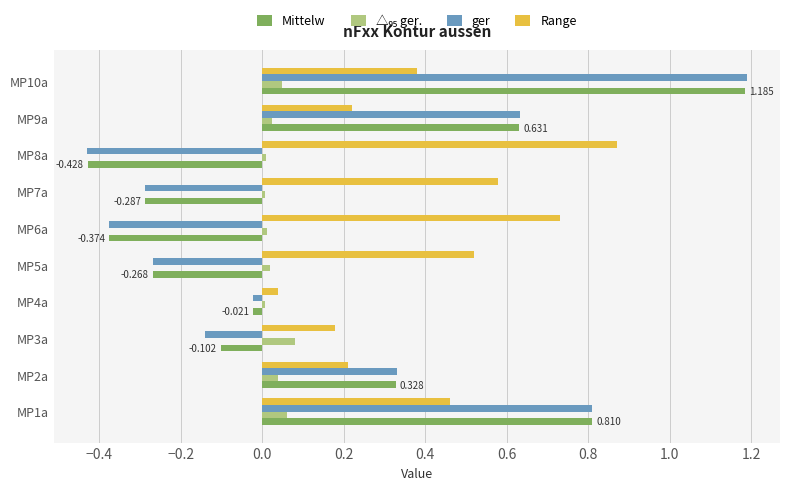

Is the value of Range at MP3a greater than the value of Mittelw at MP10a?

No